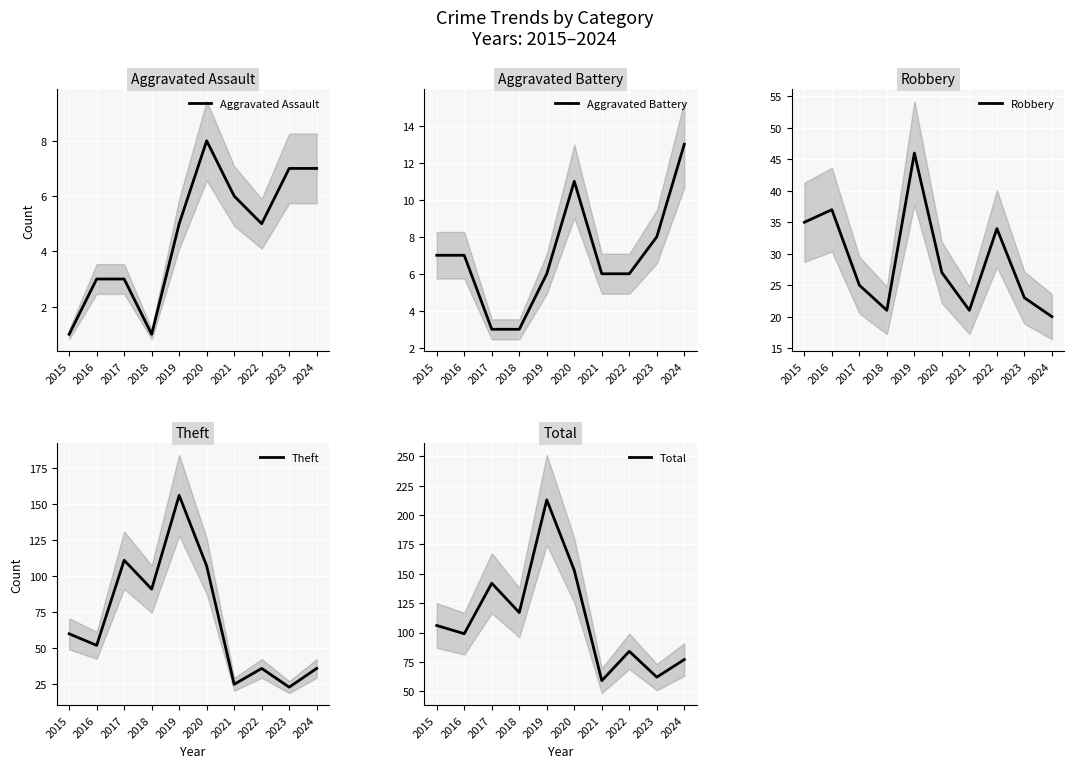

True or false: Theft and Total cross at least once.

False